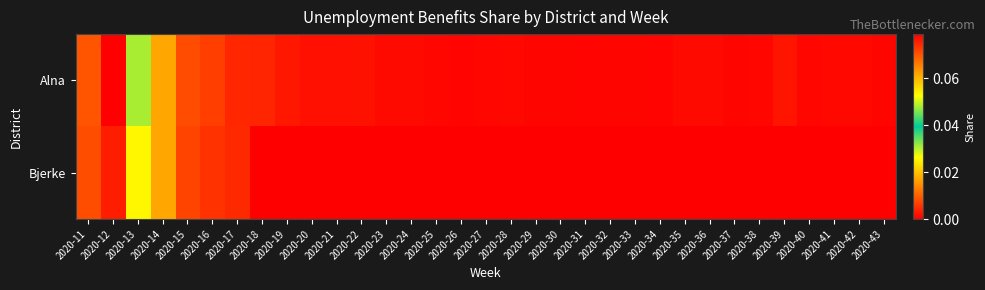

Which category has the highest value across all series?

2020-12